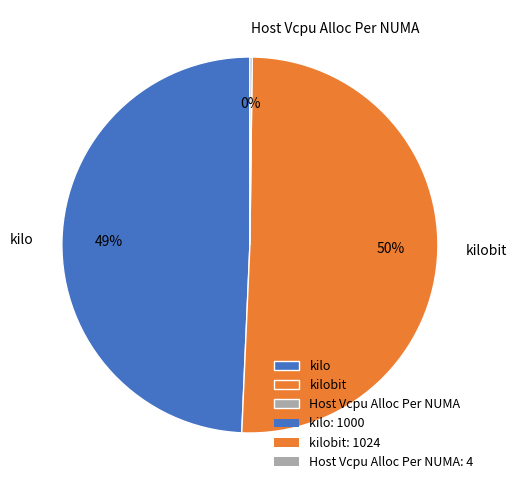

To the nearest percent, what portion does kilo represent?

49%